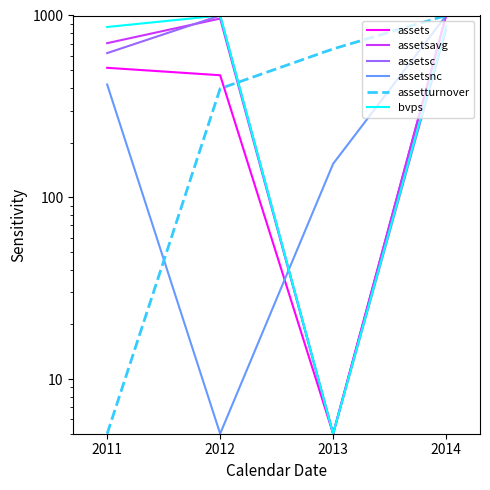

Between 2011 and 2013, which is larger?

2011